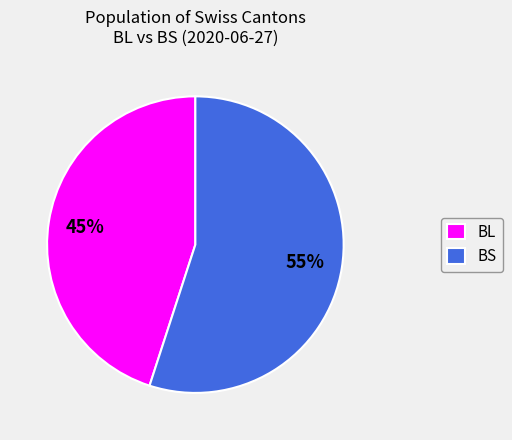

Is it true that BL is 36% of the pie?

False